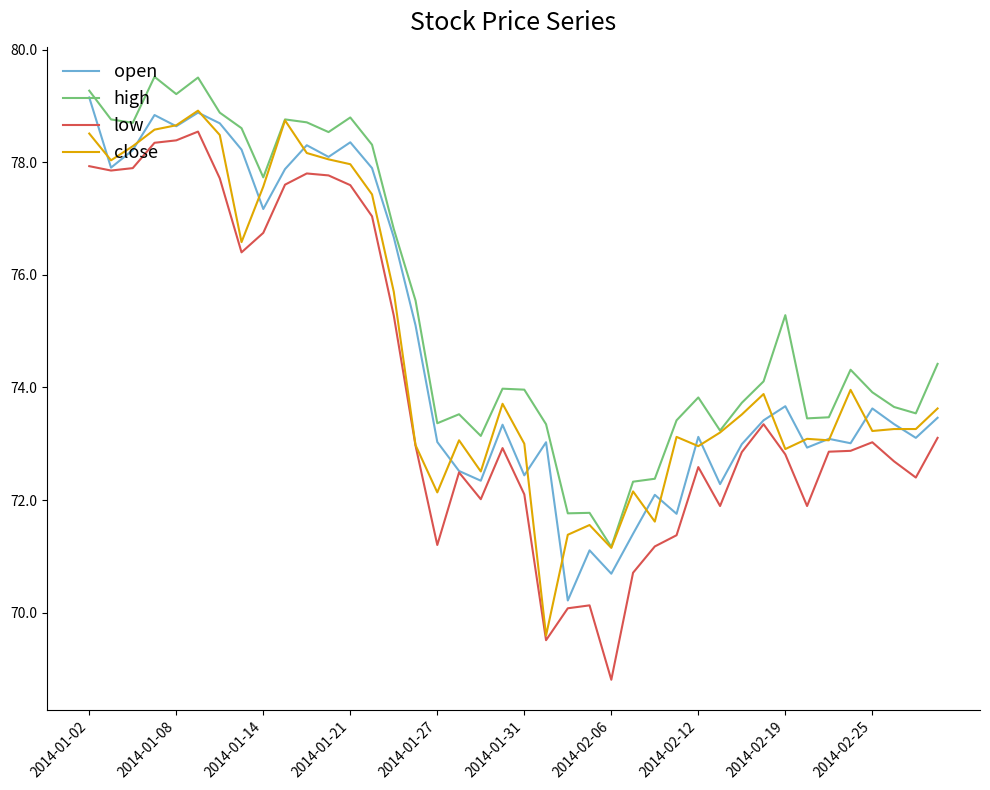

Which series has the largest total across all categories?

high